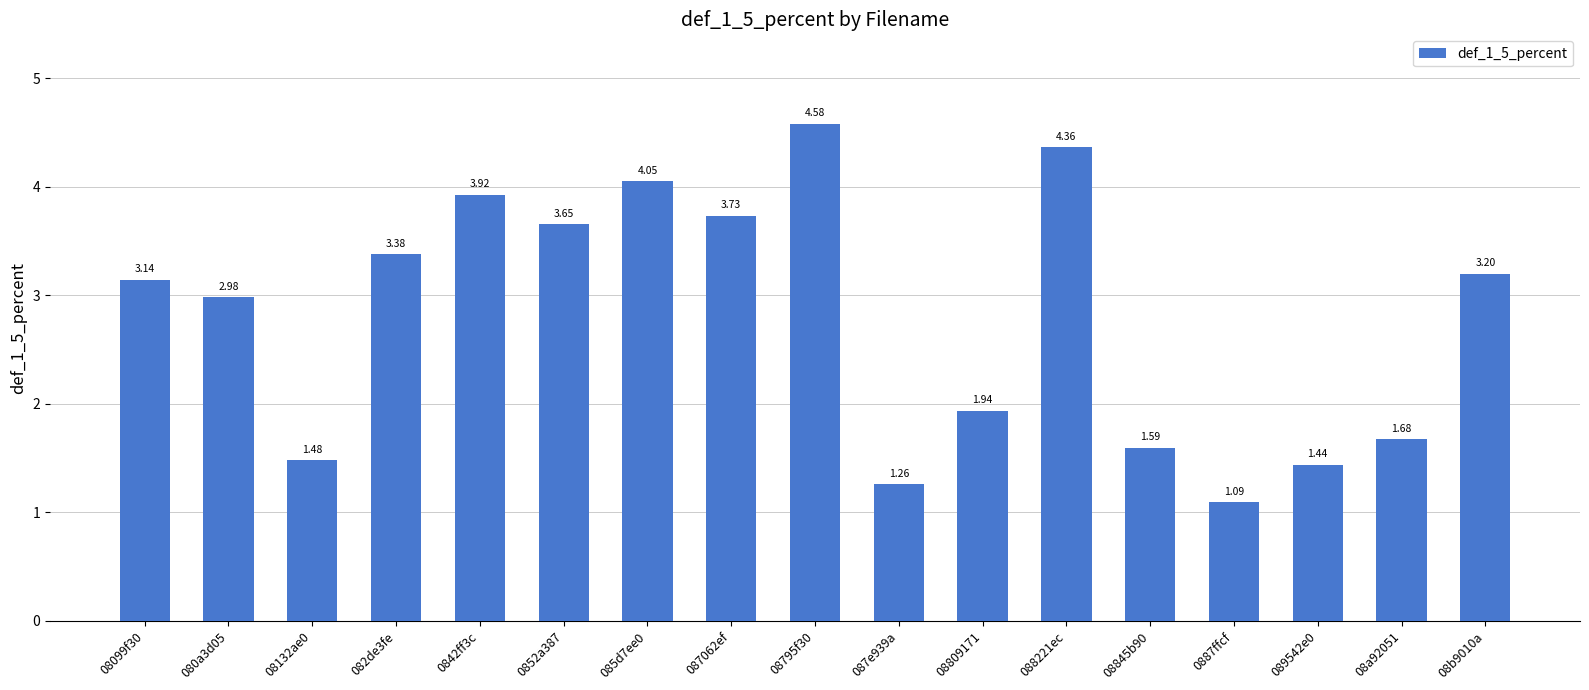

Which category has the lowest value across all series?

0887ffcf